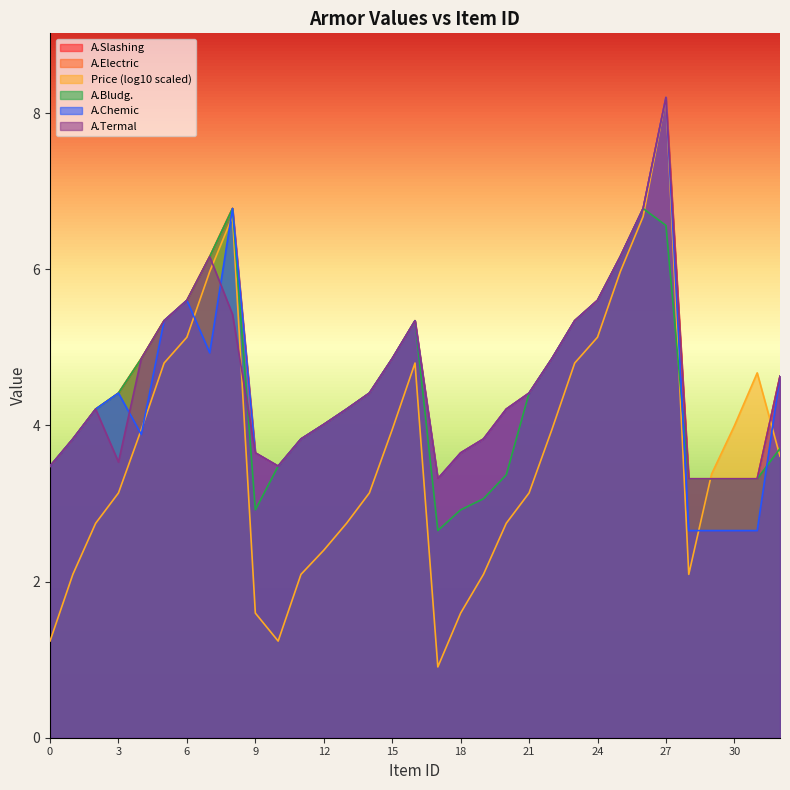

What is the difference between the second highest and minimum values in the A.Electric series?

3.5